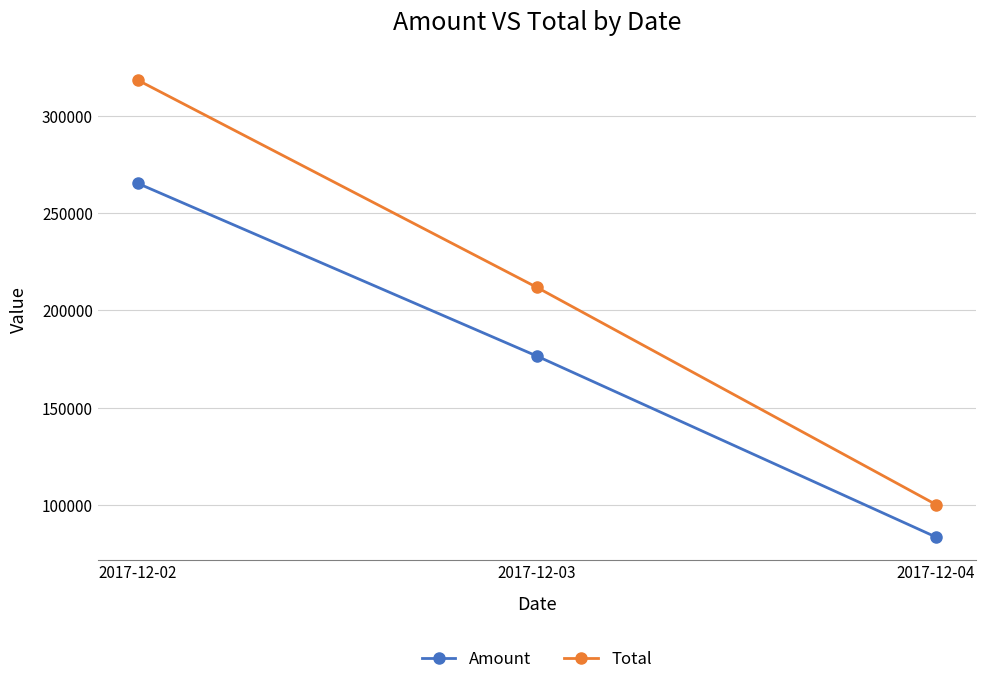

What is the difference between the maximum and minimum values in the Total series?

218082